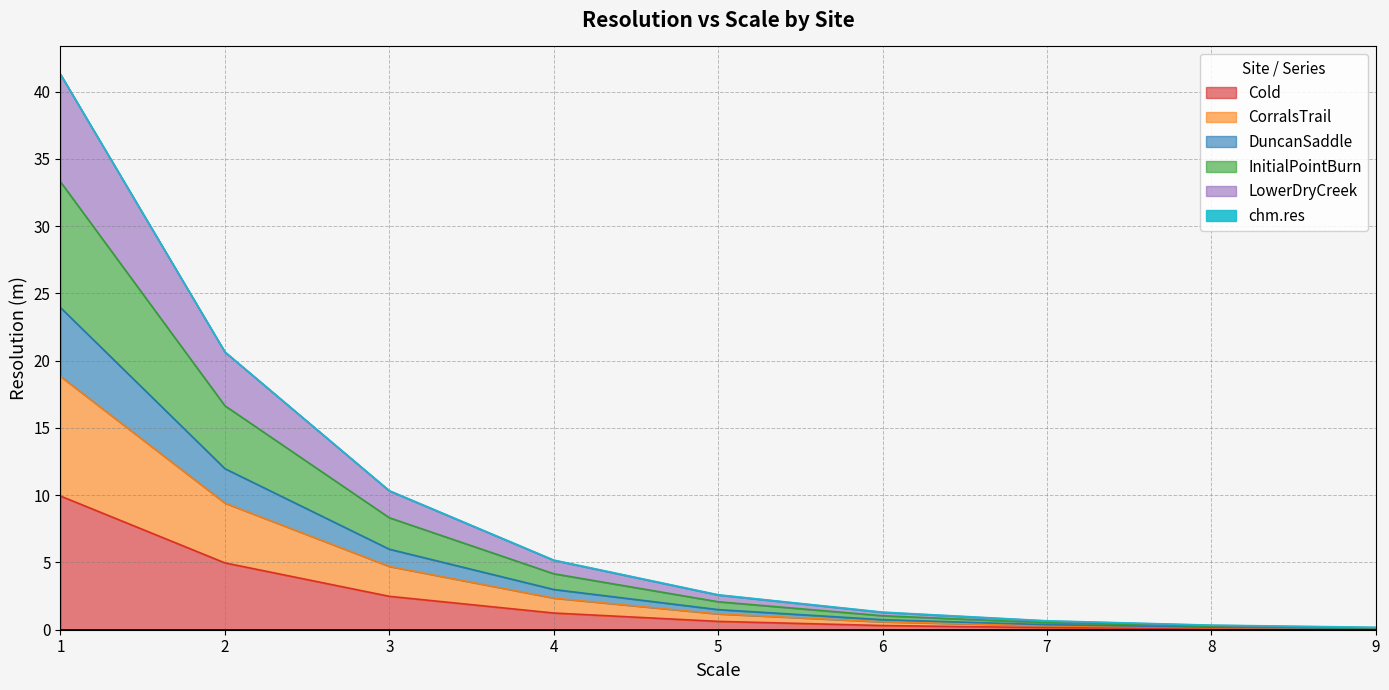

True or false: InitialPointBurn_res and CorralsTrail_res cross at least once.

False